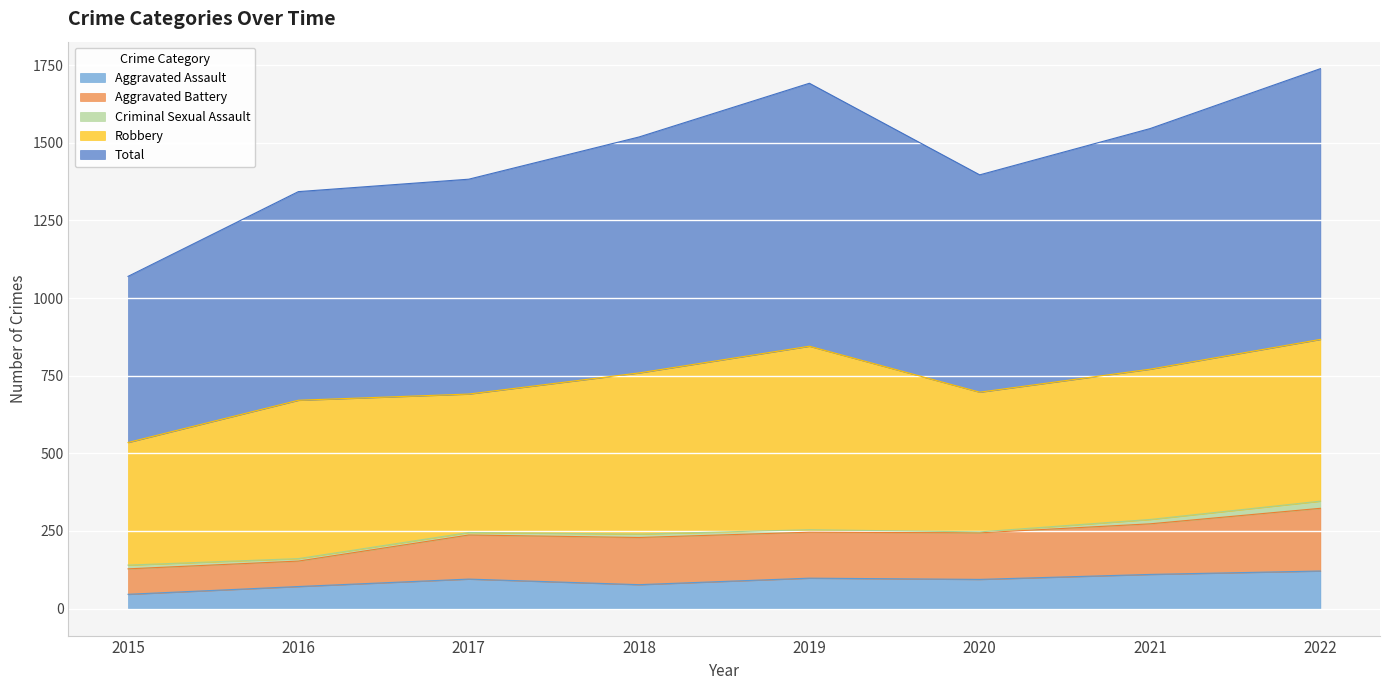

Which category has the lowest value in the Total series?

2015